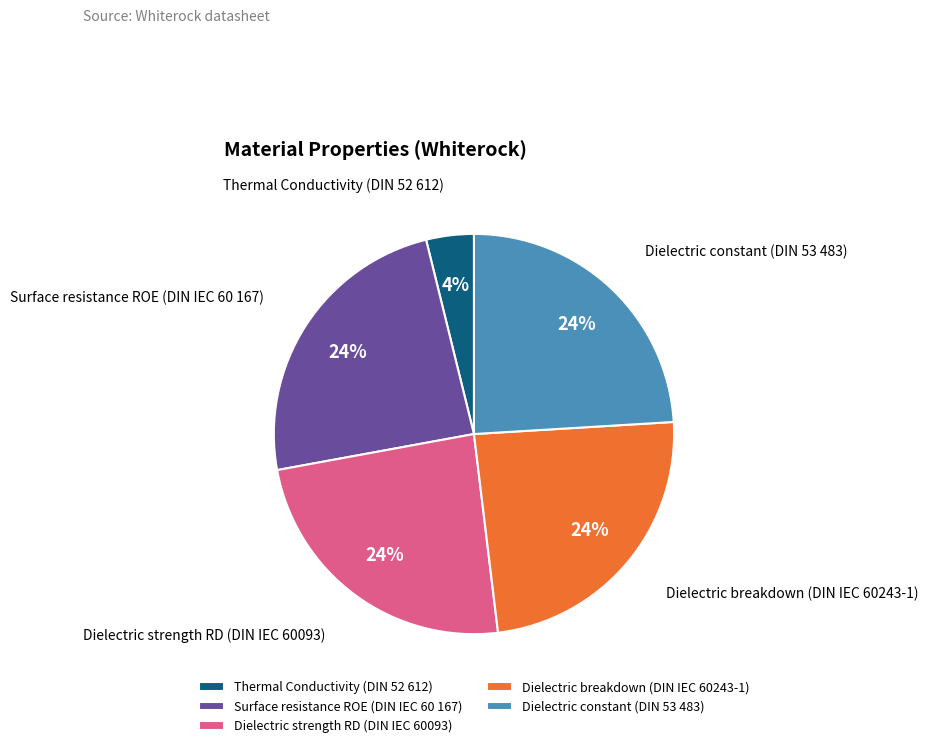

Is there a majority slice in this chart?

No